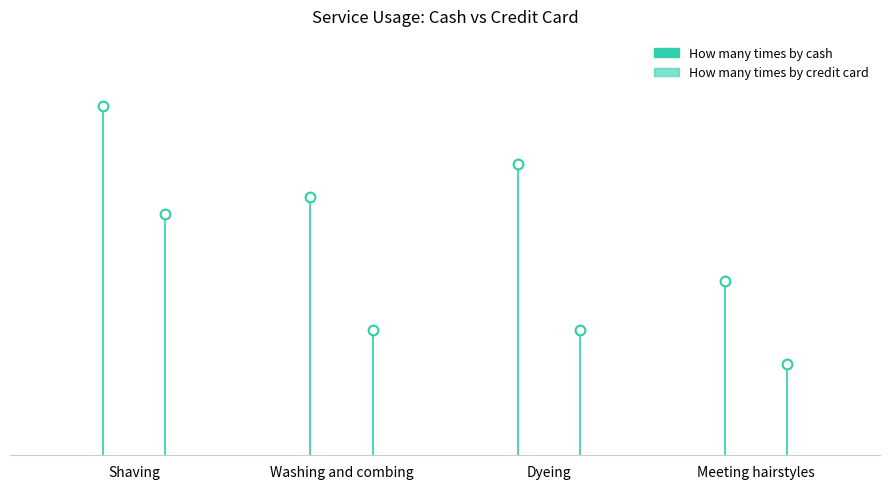

What is the minimum value for How many times by cash?

21